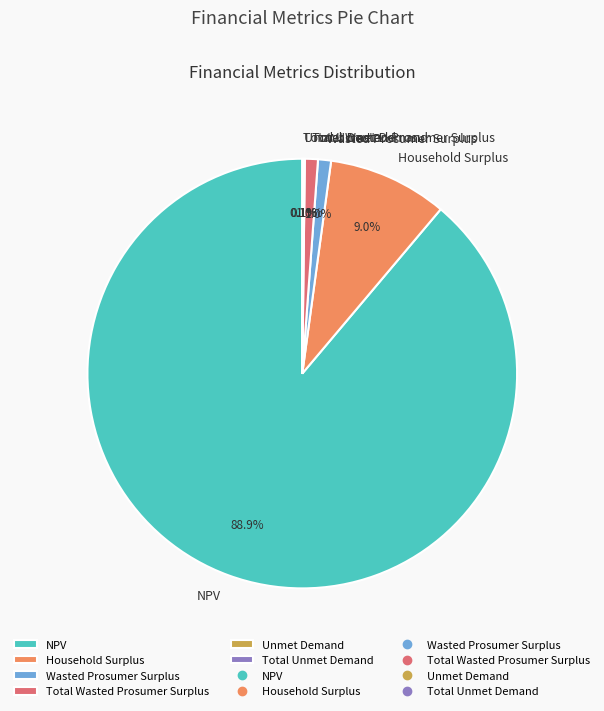

What is the largest slice in the pie chart?

NPV